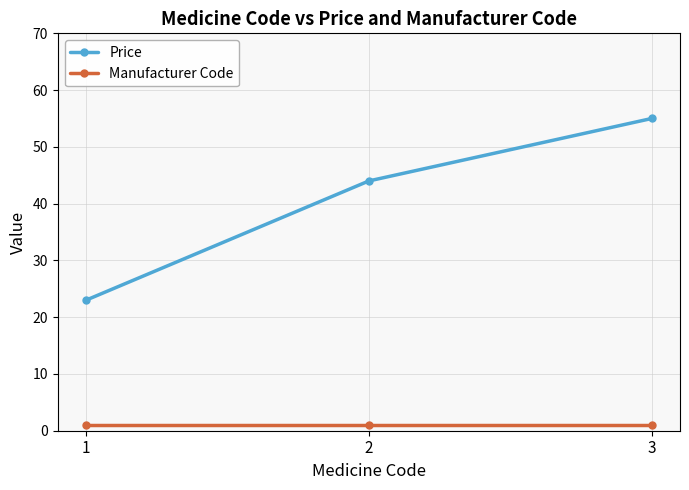

Rank the series by their maximum value, from highest to lowest.

Price, Manufacturer Code